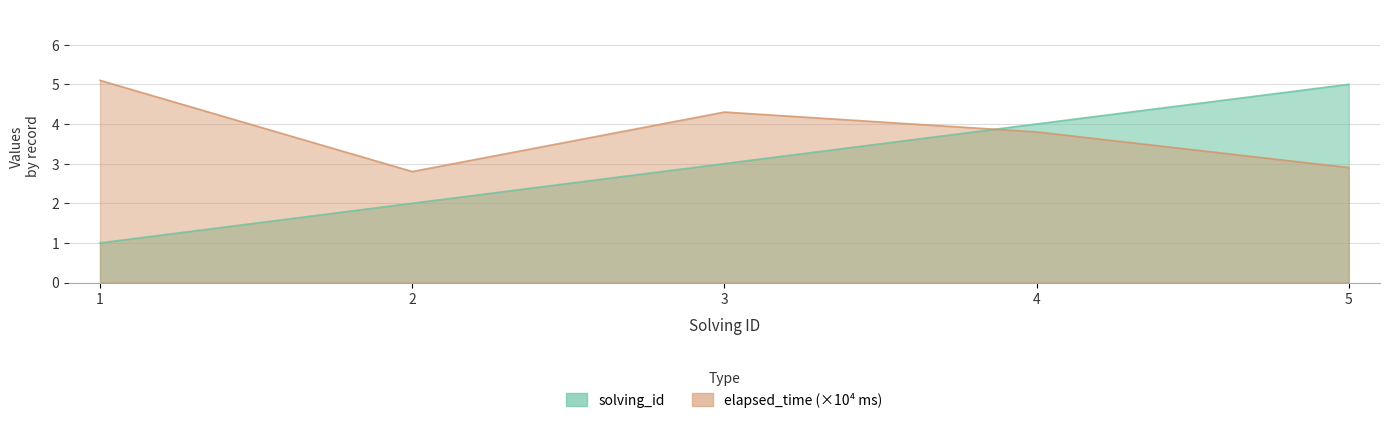

What are all the series names shown in the legend?

solving_id, elapsed_time